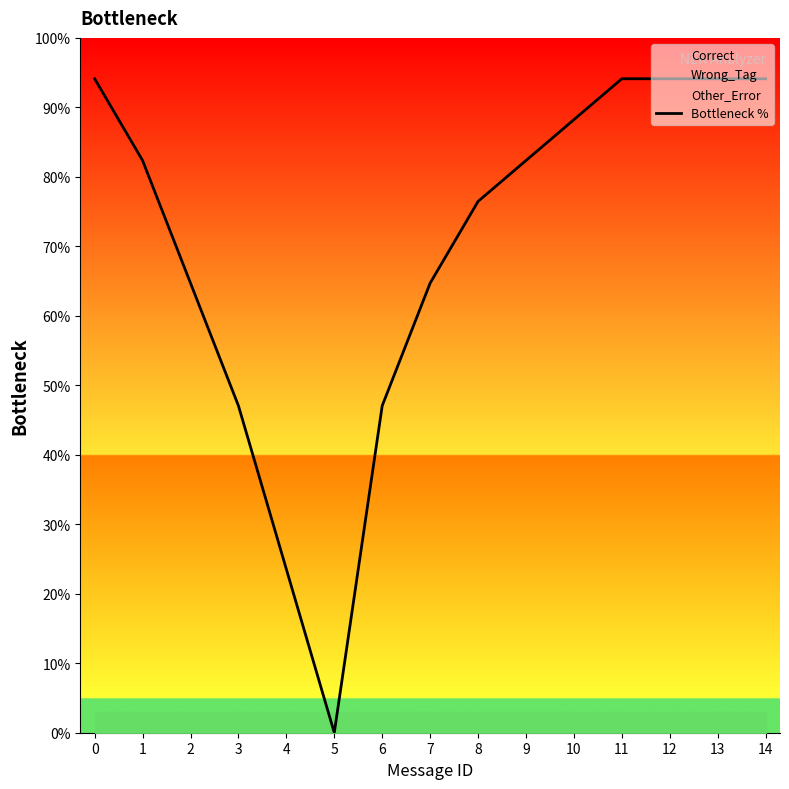

What is the greatest value displayed?

94.1